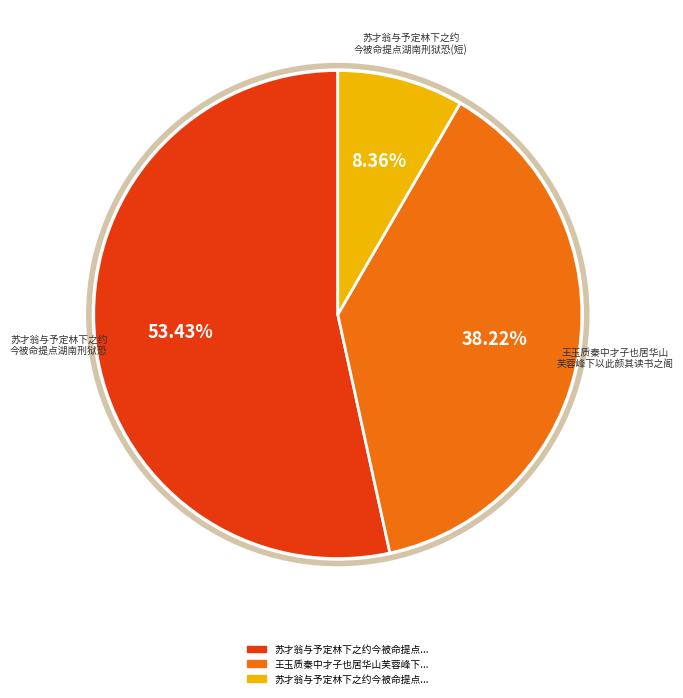

Is there a majority slice in this chart?

Yes